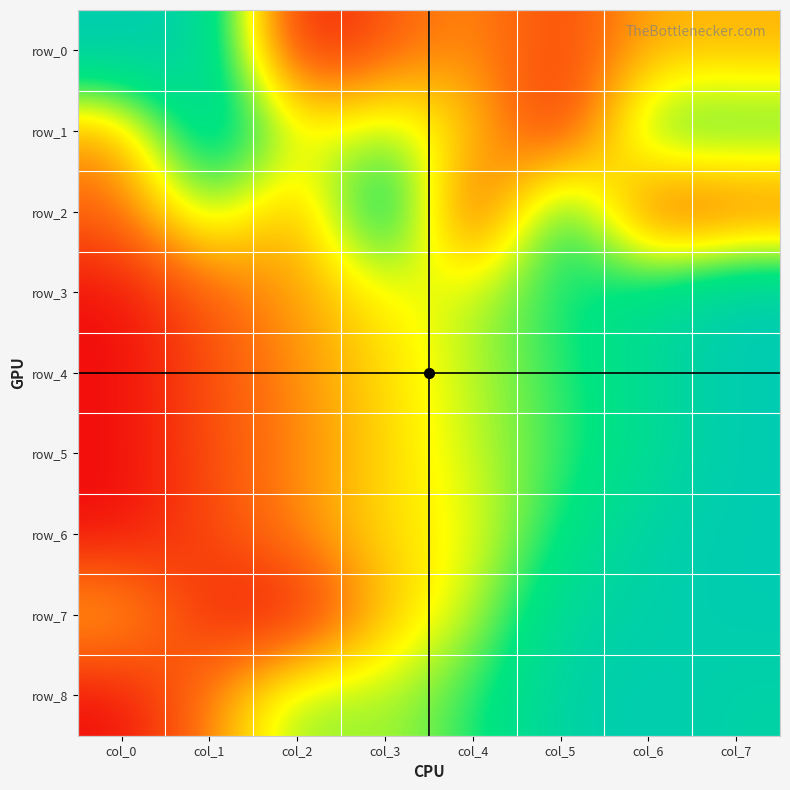

At which category is the sum across all series the highest?

col_7